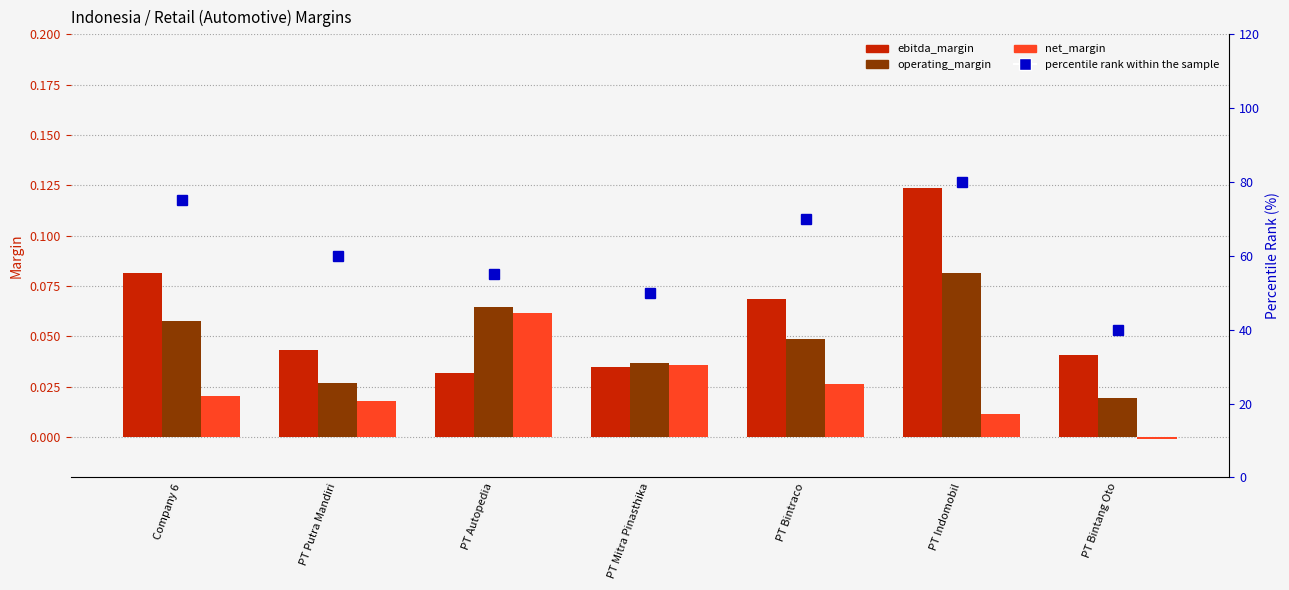

What are all the series names shown in the legend?

ebitda_margin, operating_margin, net_margin, percentile rank within the sample